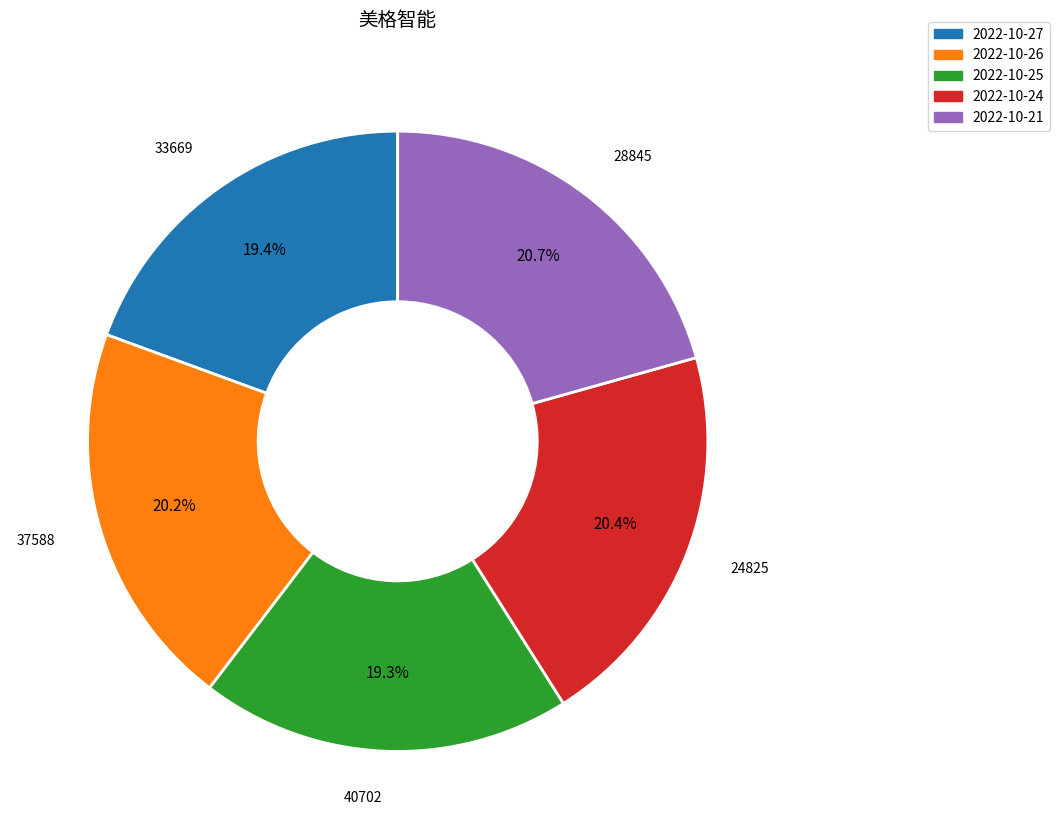

Is there a majority slice in this chart?

No